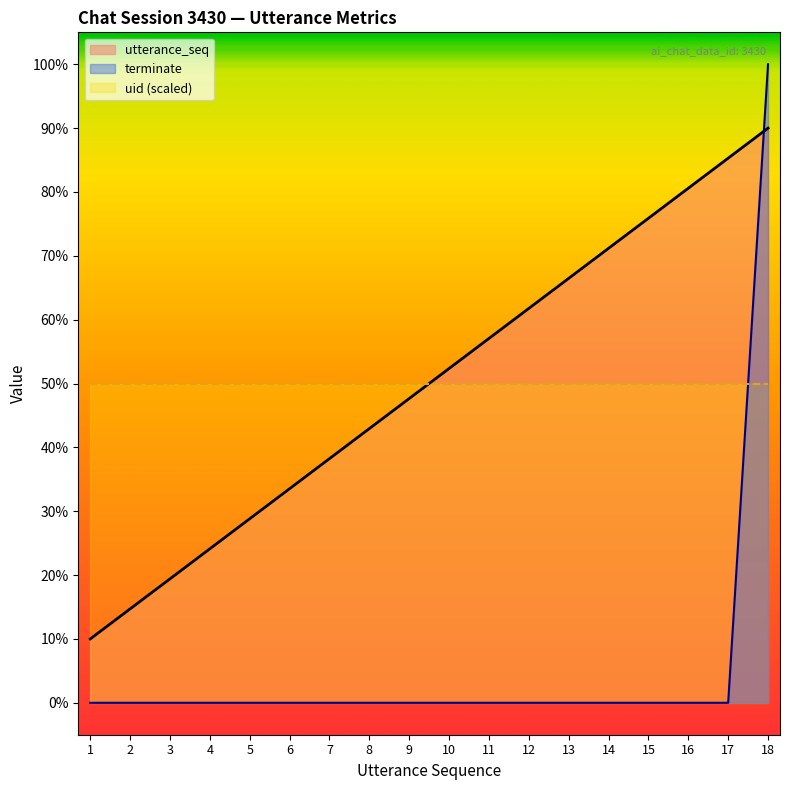

What is the maximum value shown in the chart?

100.0